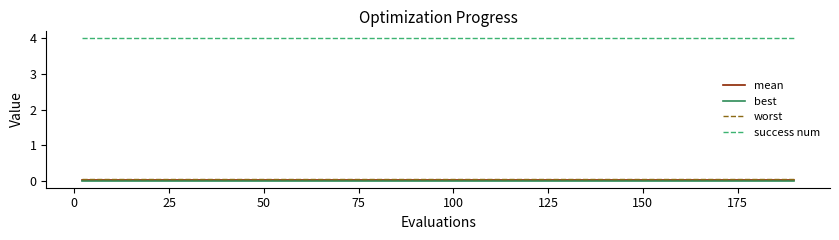

True or false: worst and success num intersect in this chart.

False